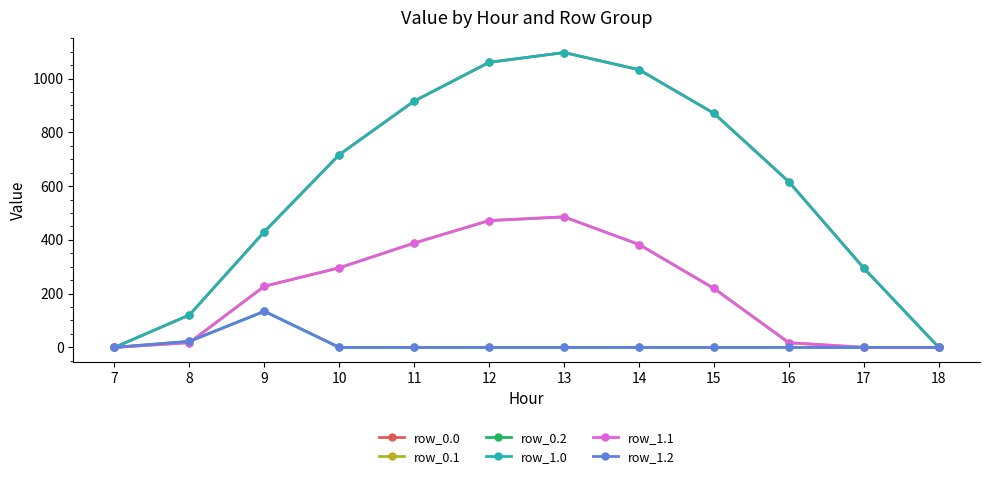

True or false: row_0.1 has a value of 382.7 at 14.

True